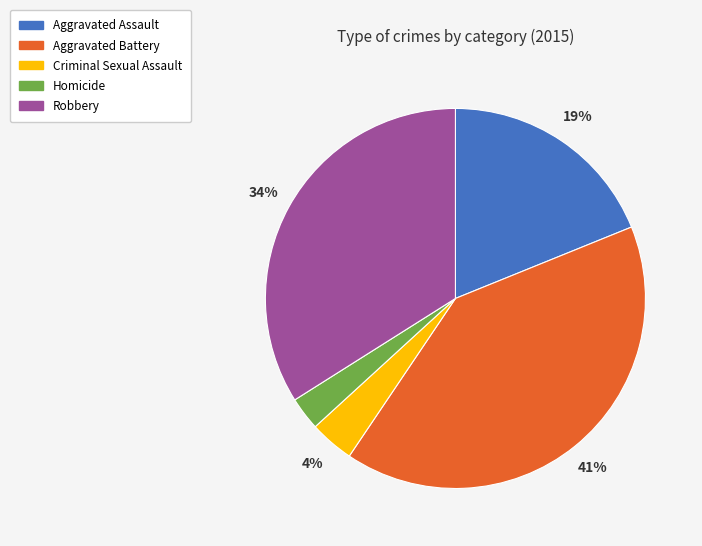

Which has a higher value, Criminal Sexual Assault or Robbery?

Robbery